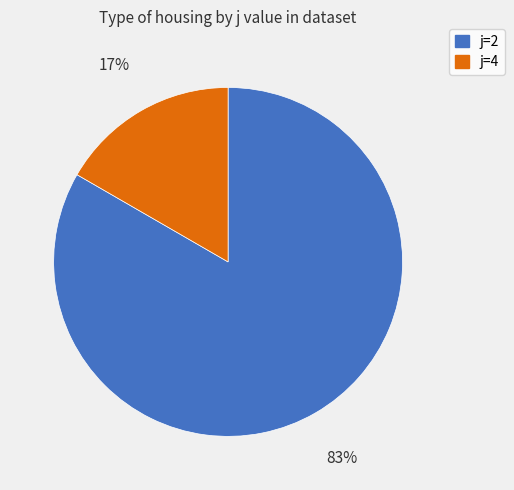

To the nearest percent, what percentage of the pie is j=2?

83%